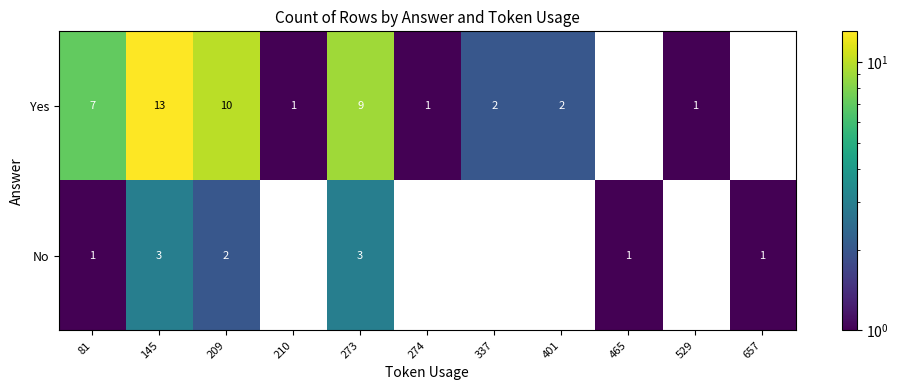

Rank the series by their average value, from lowest to highest.

Yes, No